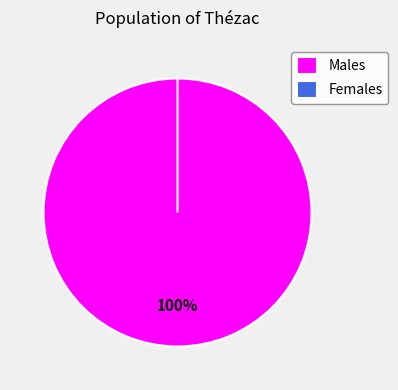

To the nearest percent, what is the difference between the largest and smallest slice percentages?

100%